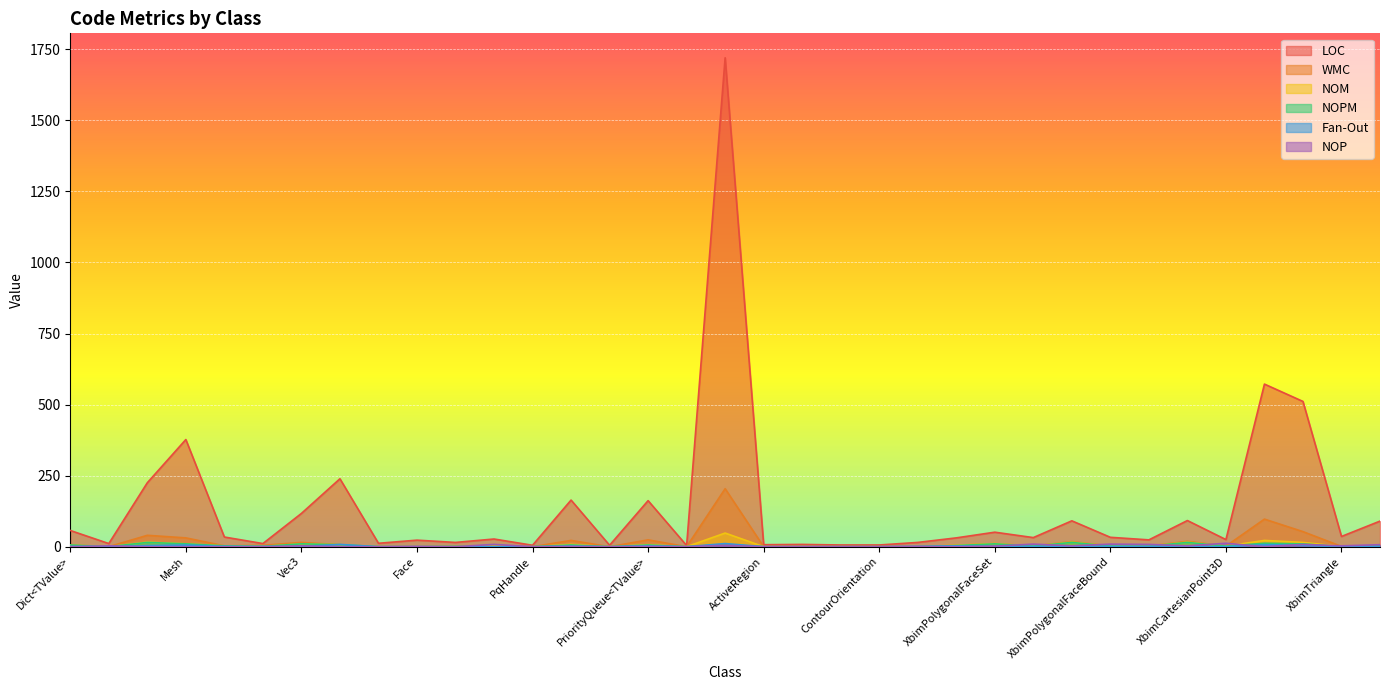

Which series has the largest total across all categories?

LOC